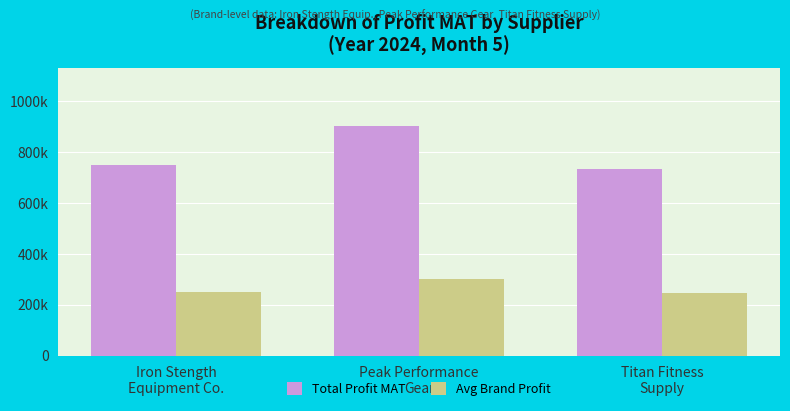

List the series in order of their peak value, lowest first.

Avg Brand Profit, Total Profit MAT